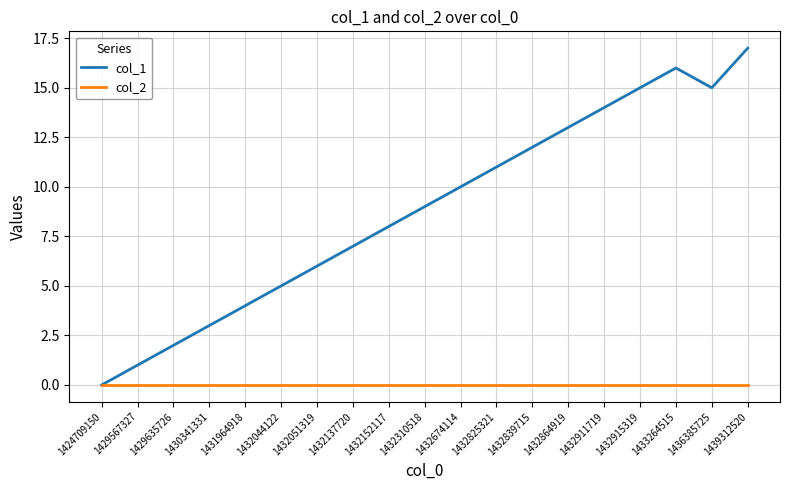

Which series has the largest total across all categories?

col_1